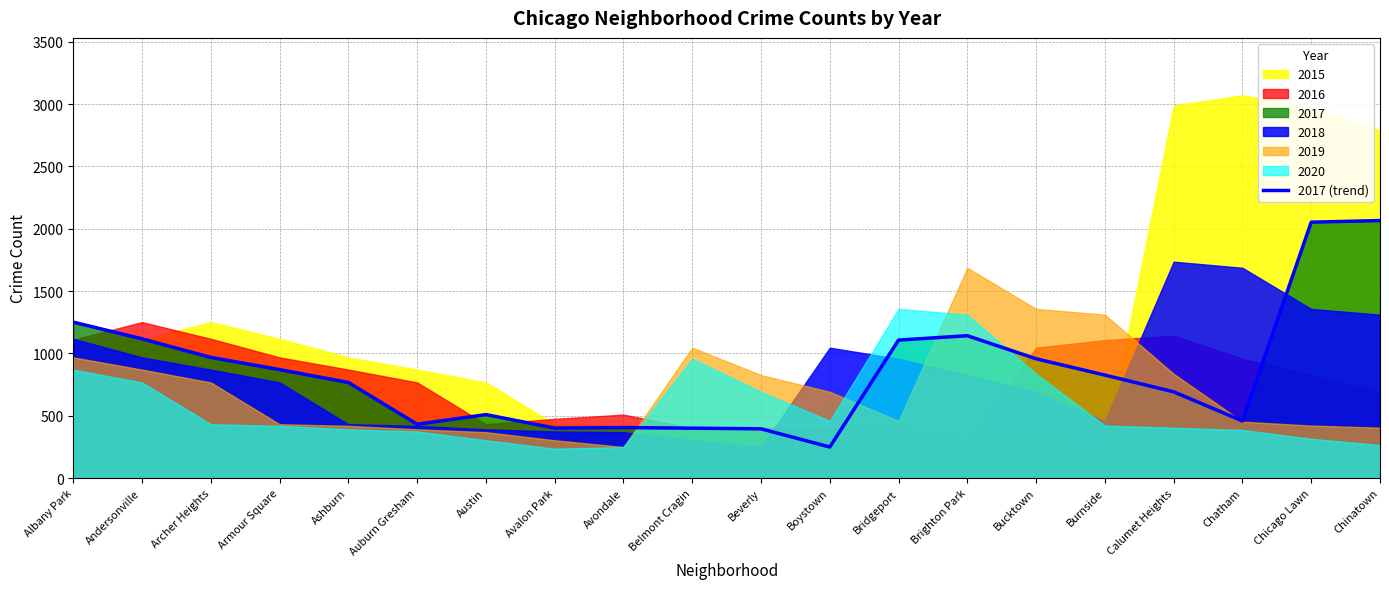

How many lines are shown in the chart?

1